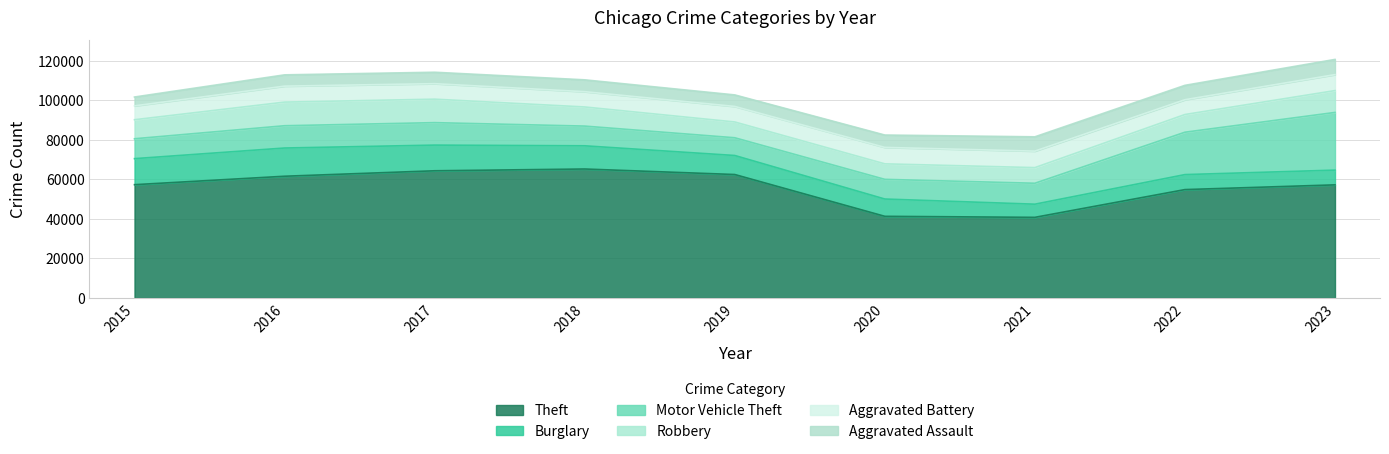

Which category has the lowest value across all series?

2015